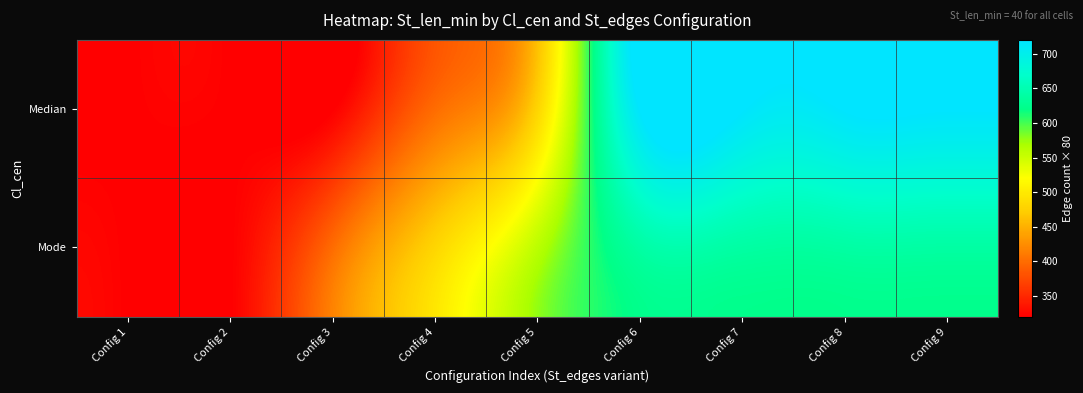

Which series has the largest range (max minus min)?

Median